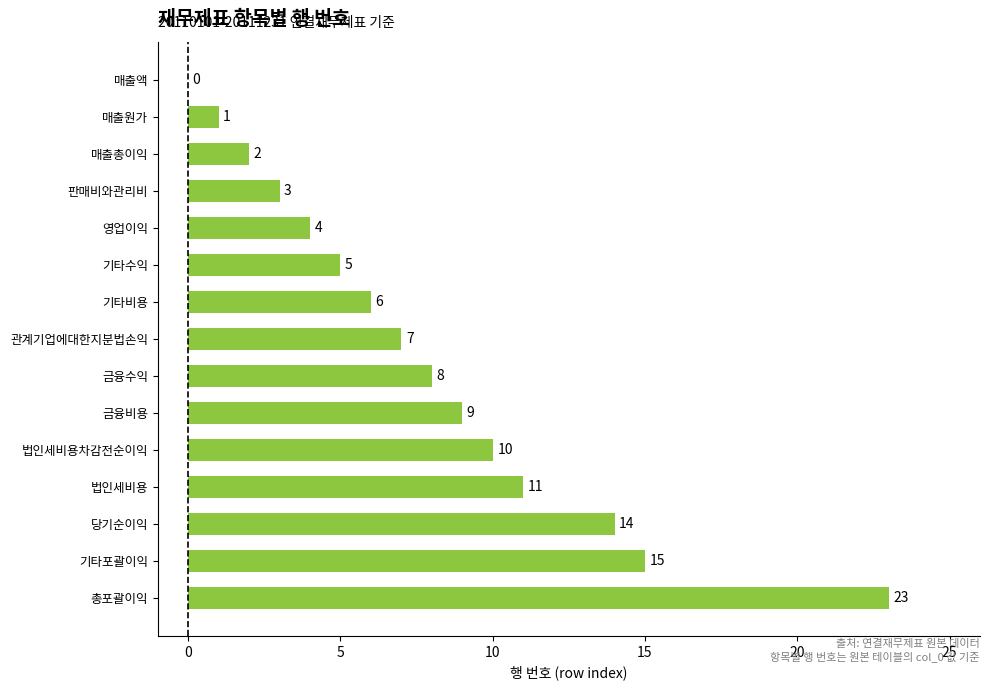

Which has a higher value, 법인세비용차감전순이익 or 금융수익?

법인세비용차감전순이익